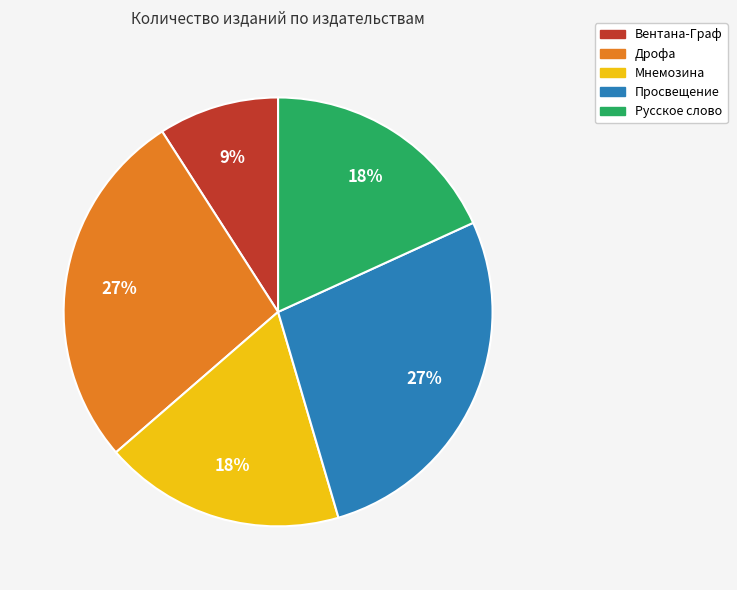

To the nearest percent, what is the combined percentage of Просвещение and Мнемозина?

45%